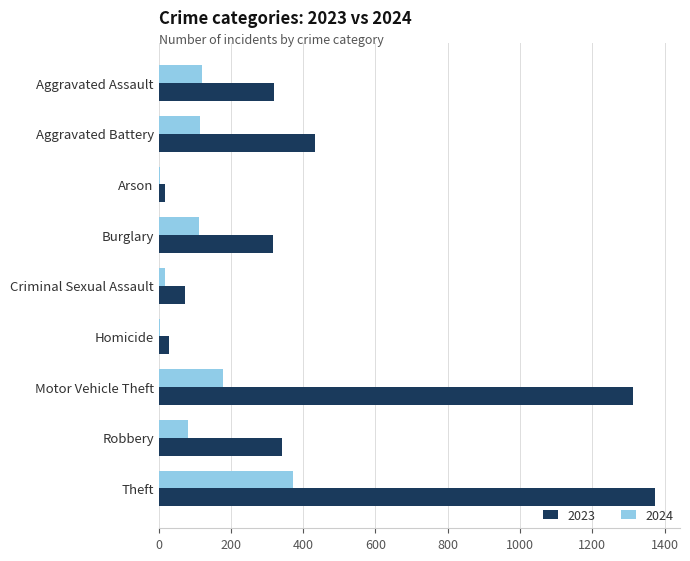

How many categories are shown in the chart?

9